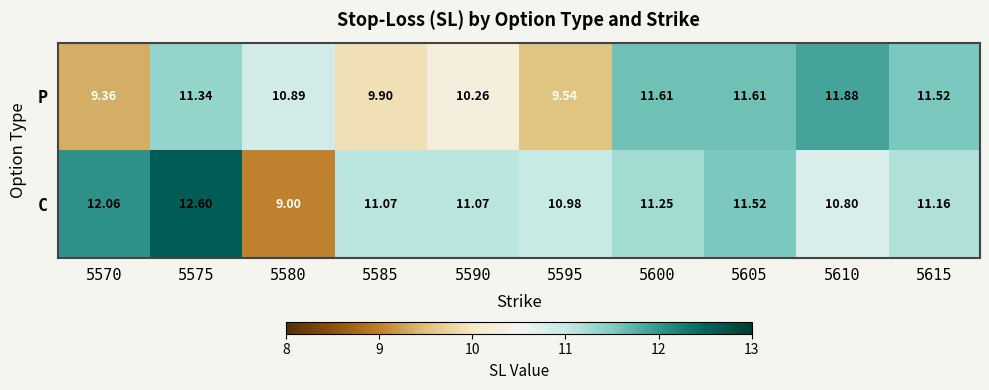

Is the value of P at 5590 greater than the value of C at 5595?

No